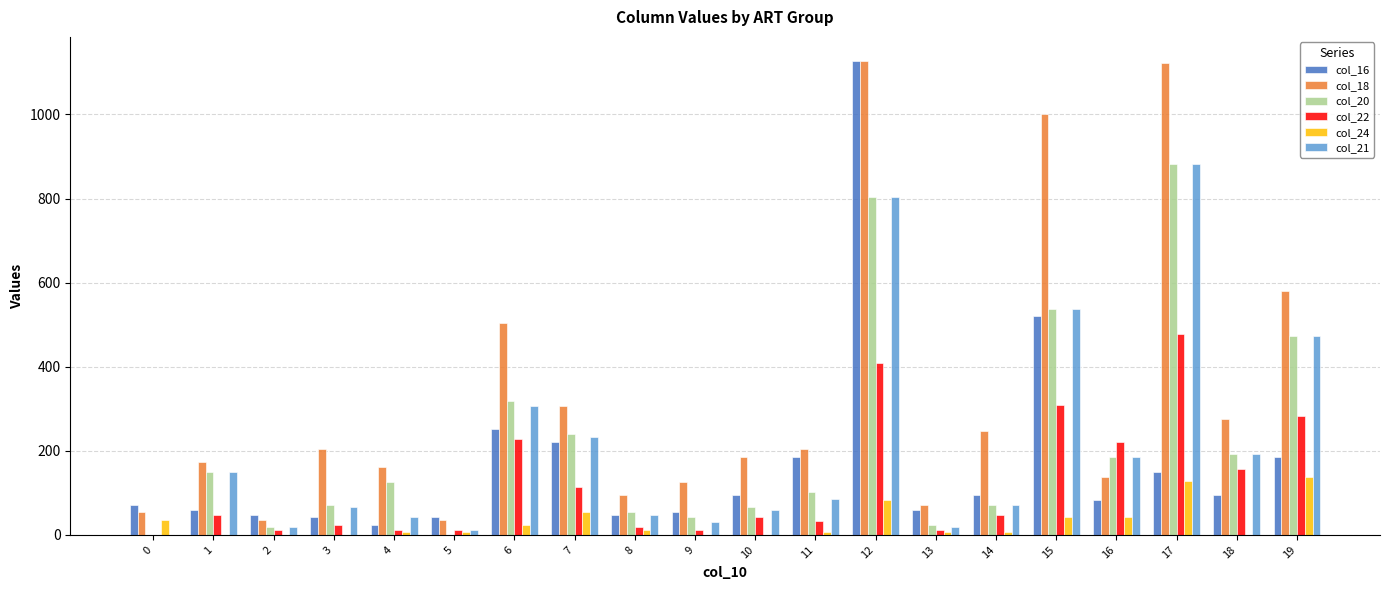

What is the maximum value shown in the chart?

1128